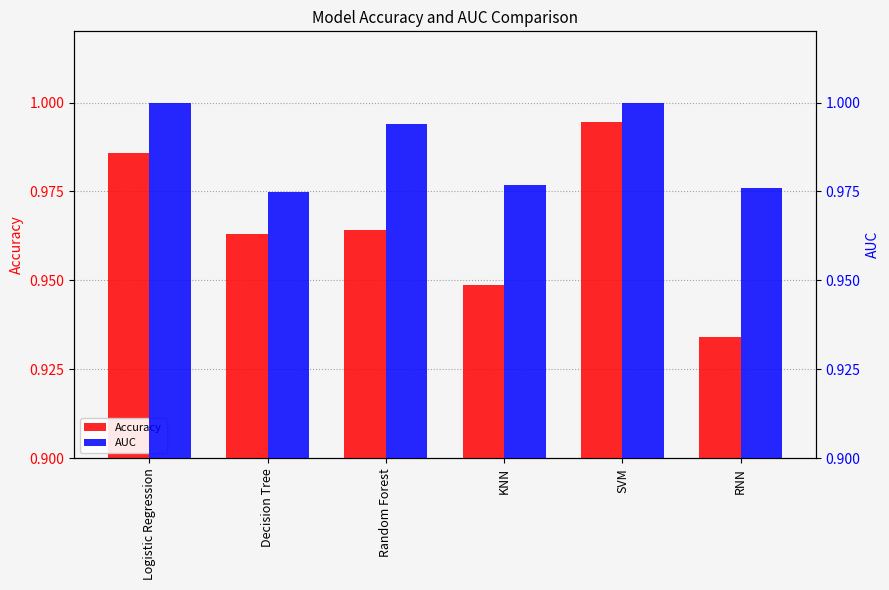

What is the highest value of the Accuracy series?

1.0